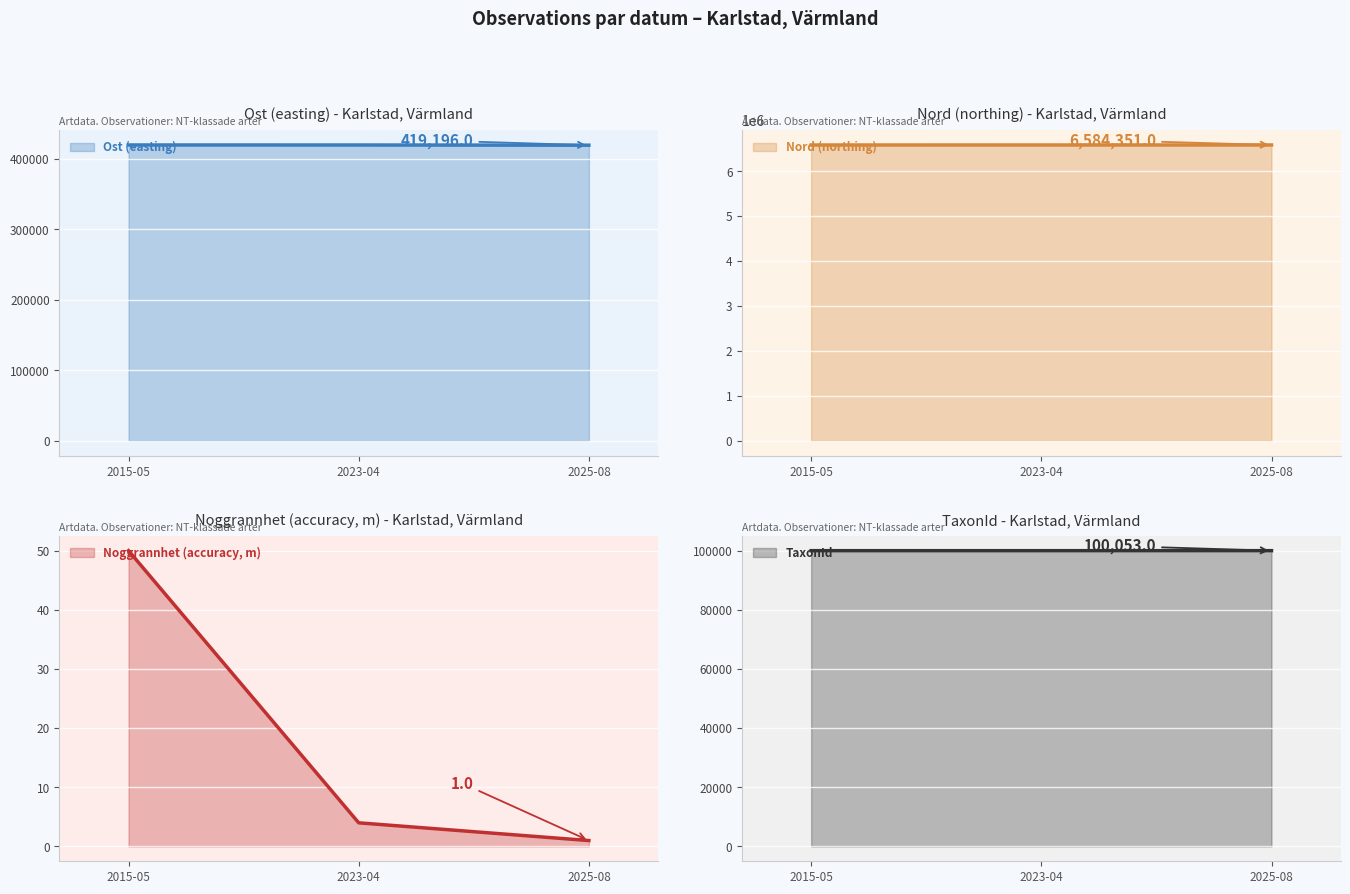

Which category has the lowest value in the Noggrannhet (accuracy, m) series?

2025-08